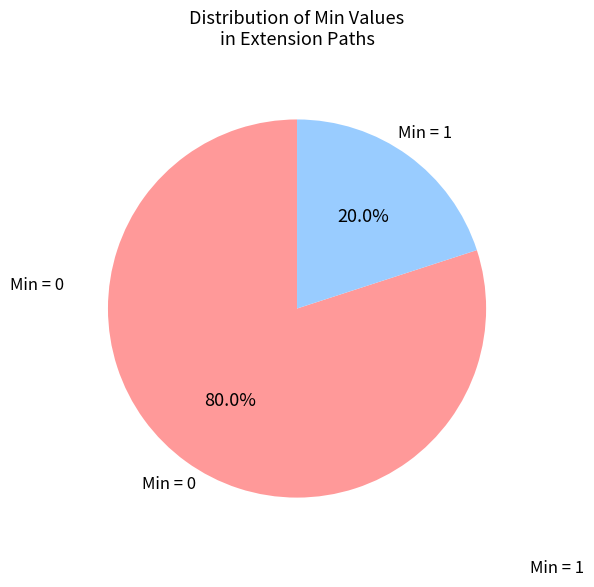

How many segments does this pie chart have?

2